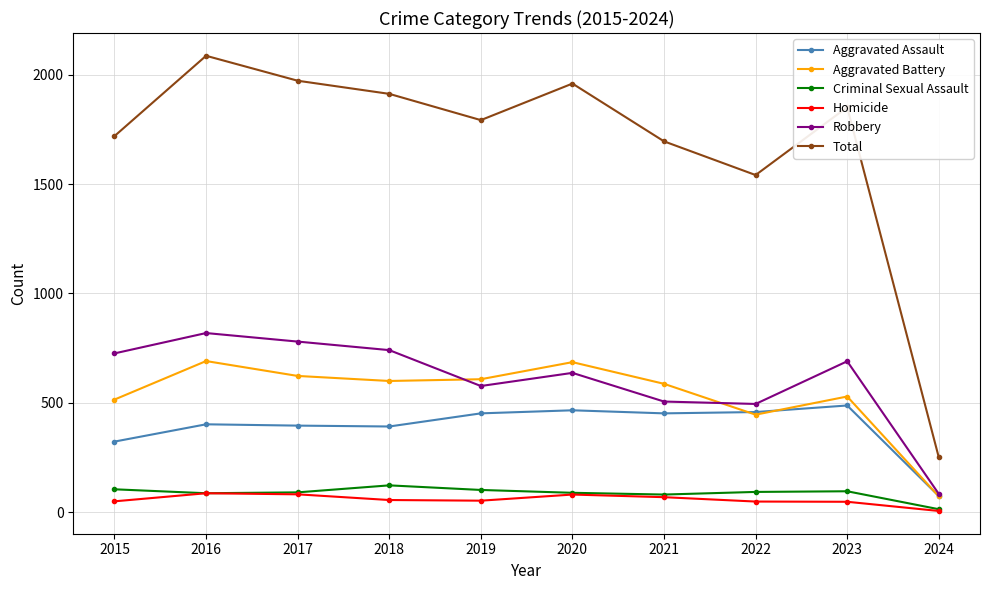

Which series has the largest range (max minus min)?

Total